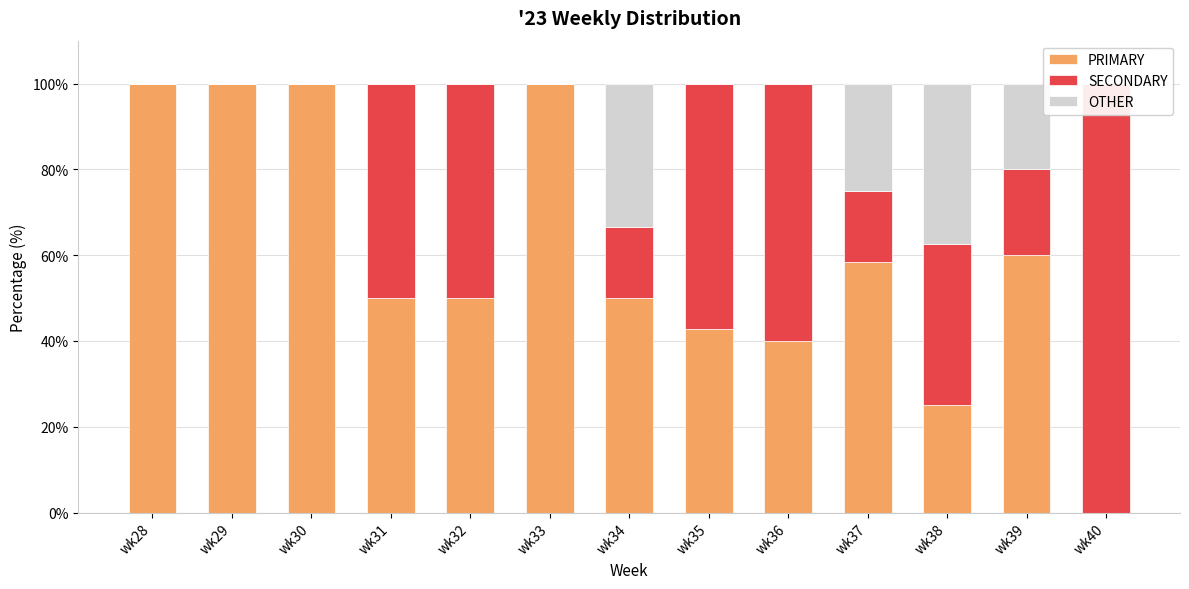

List the series in order of their overall mean, lowest first.

OTHER, SECONDARY, PRIMARY